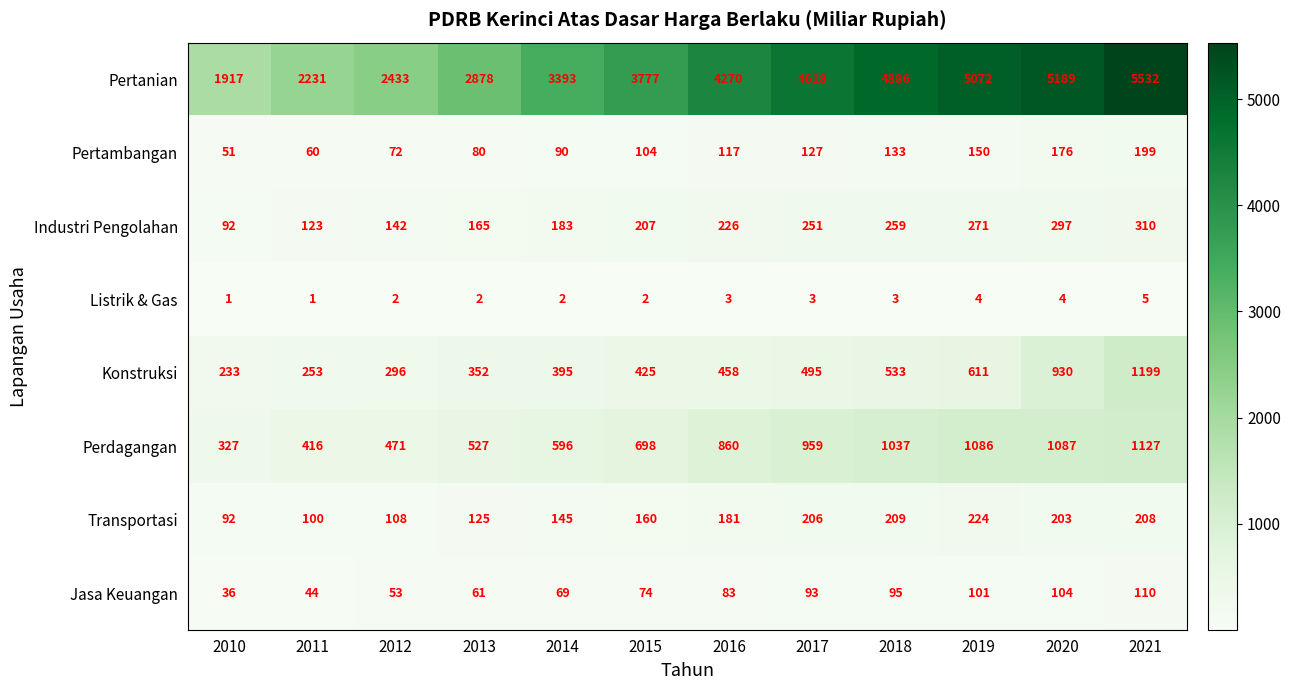

Count the number of data series in this chart.

8